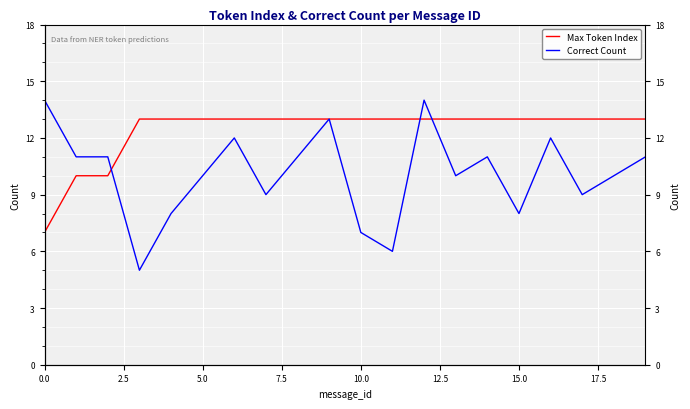

True or false: Max Token Index has more than 0 interior local peaks.

False